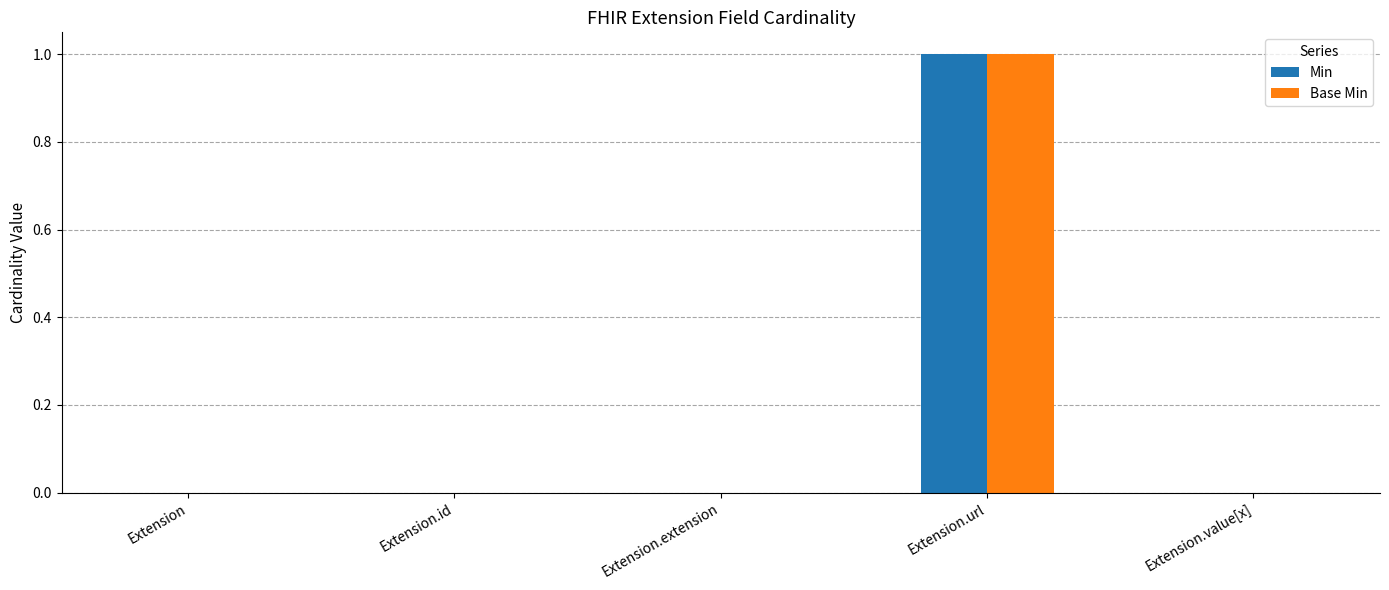

Is the value of Base Min at Extension.url greater than the value of Min at Extension.value[x]?

Yes